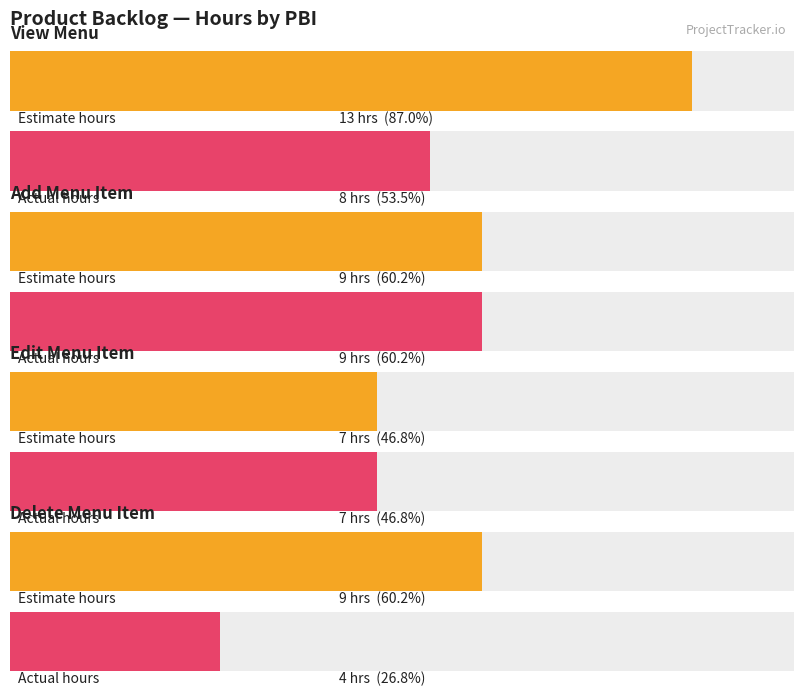

Rank the series by their average value, from highest to lowest.

Estimate hours, Actual hours